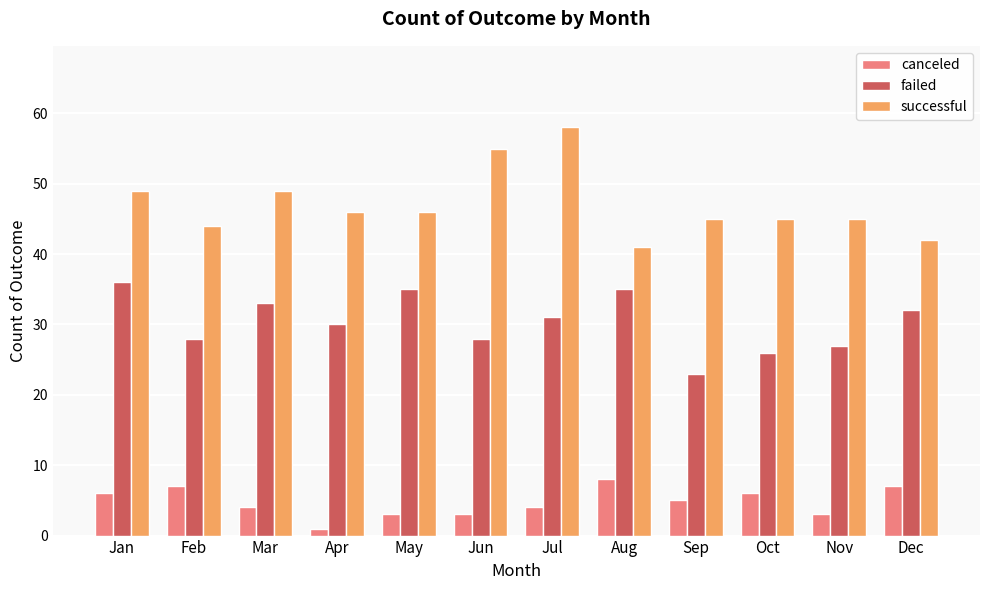

Which label corresponds to the largest value in the chart?

Jul